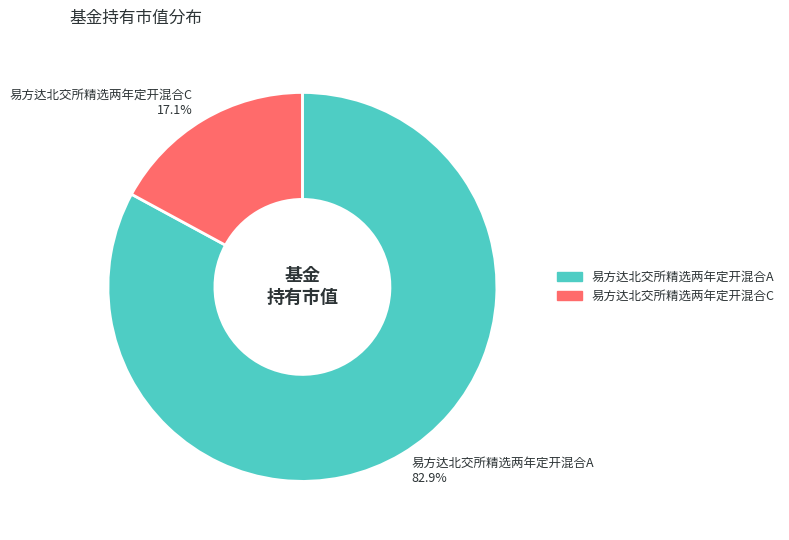

Is there a majority slice in this chart?

Yes